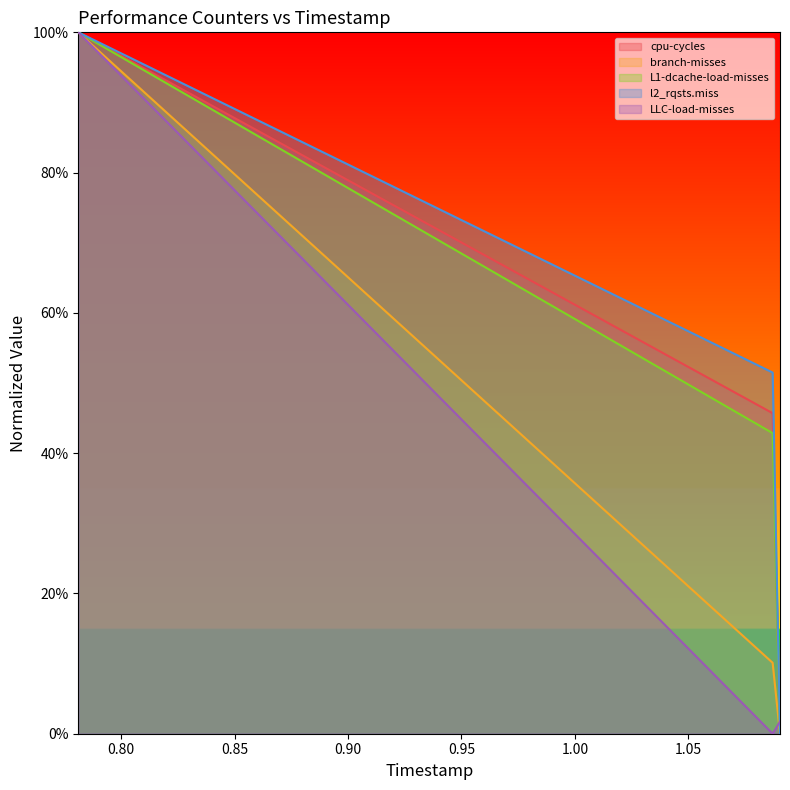

Which series has the largest total across all categories?

l2_rqsts.miss